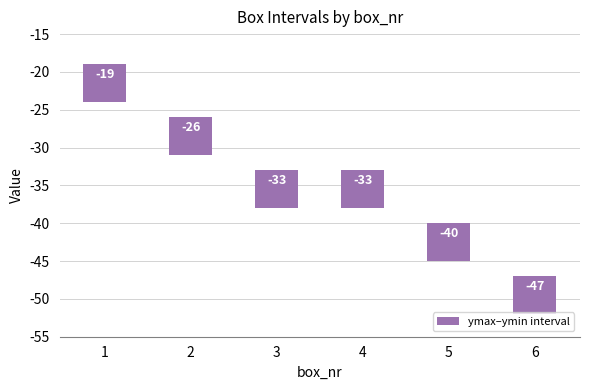

What value does the ymax series have at 4, to the nearest 5?

-35